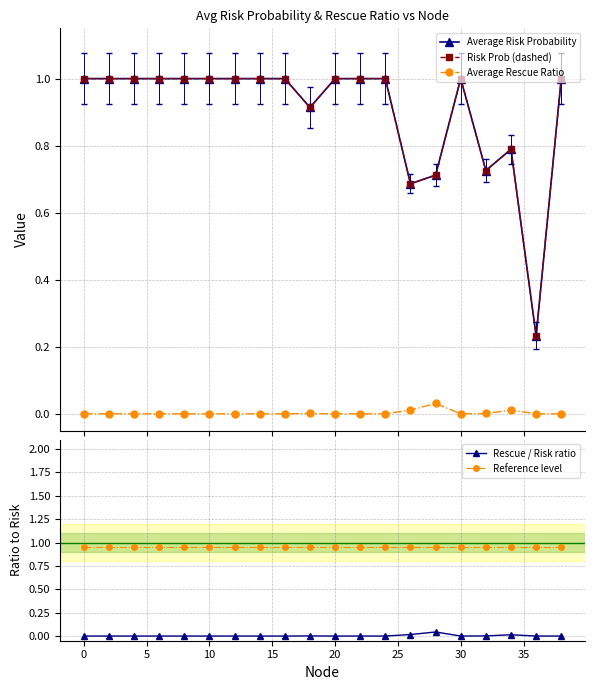

Which series has the largest range (max minus min)?

Average Risk Probability